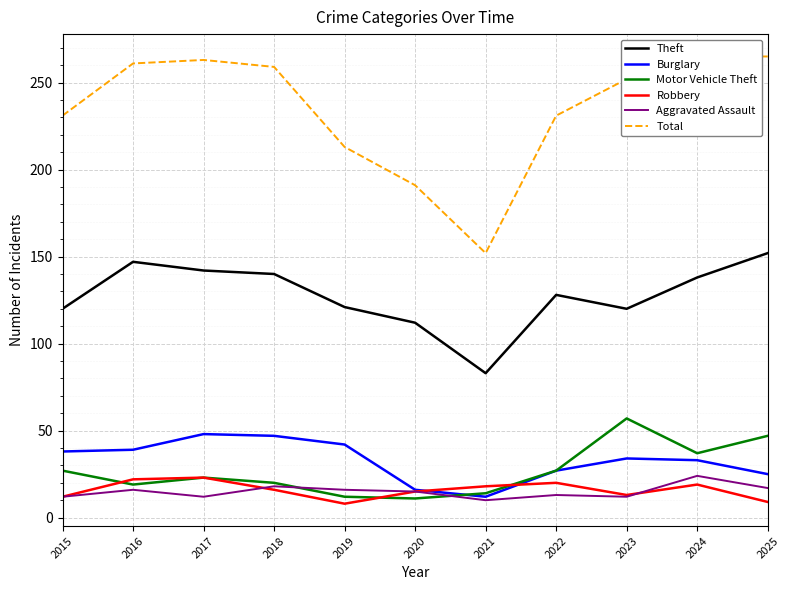

What is the value of the Total point at the 11th from the left?

265